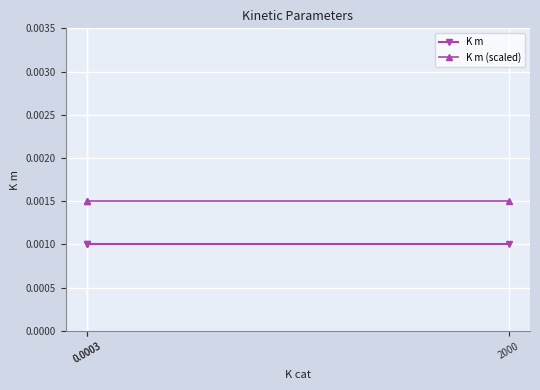

List the labels in order of K m value, largest first.

2000, 0.0003, 0.0003